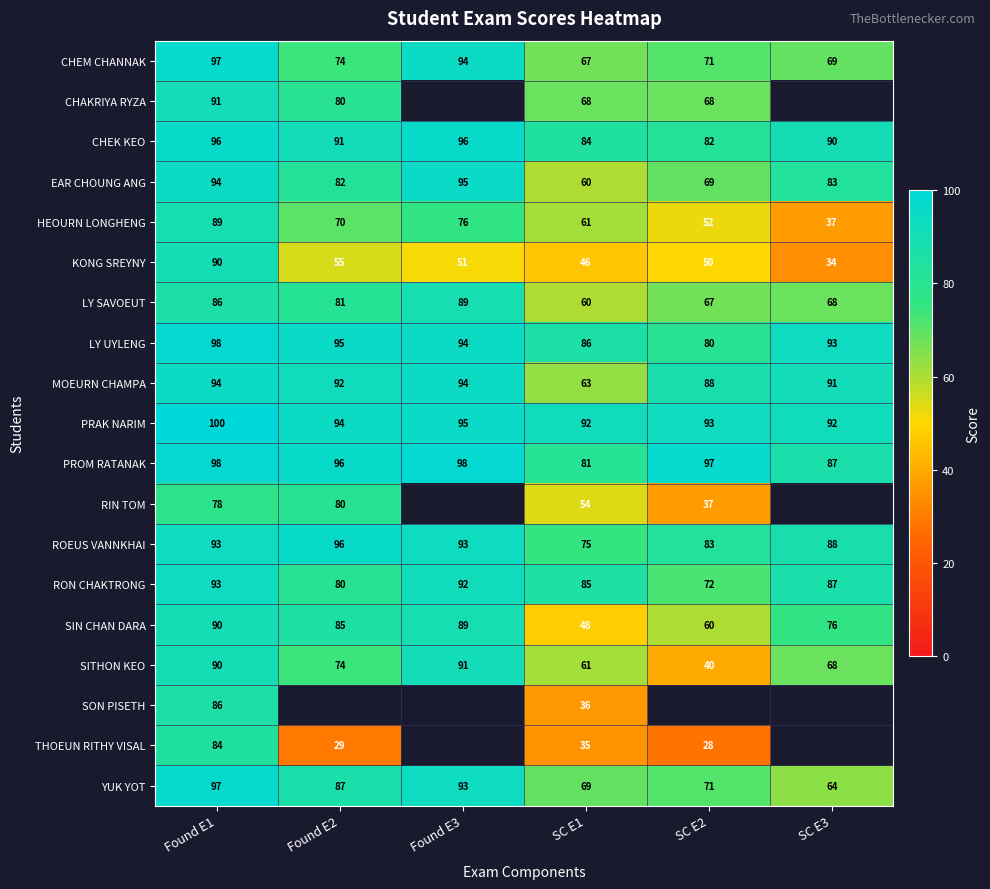

What is the difference between the highest and lowest values at SC E1?

57